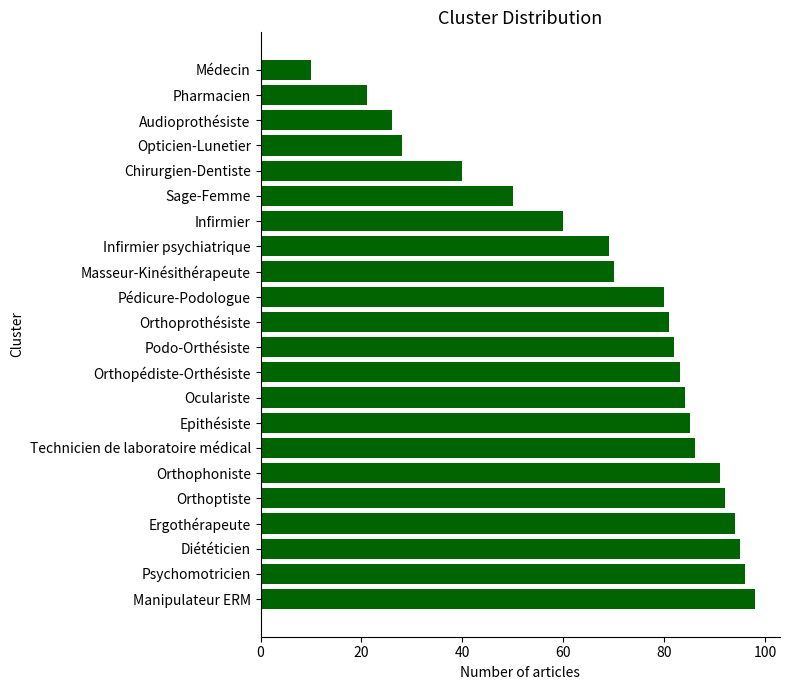

What is the difference between the maximum and second lowest values?

77